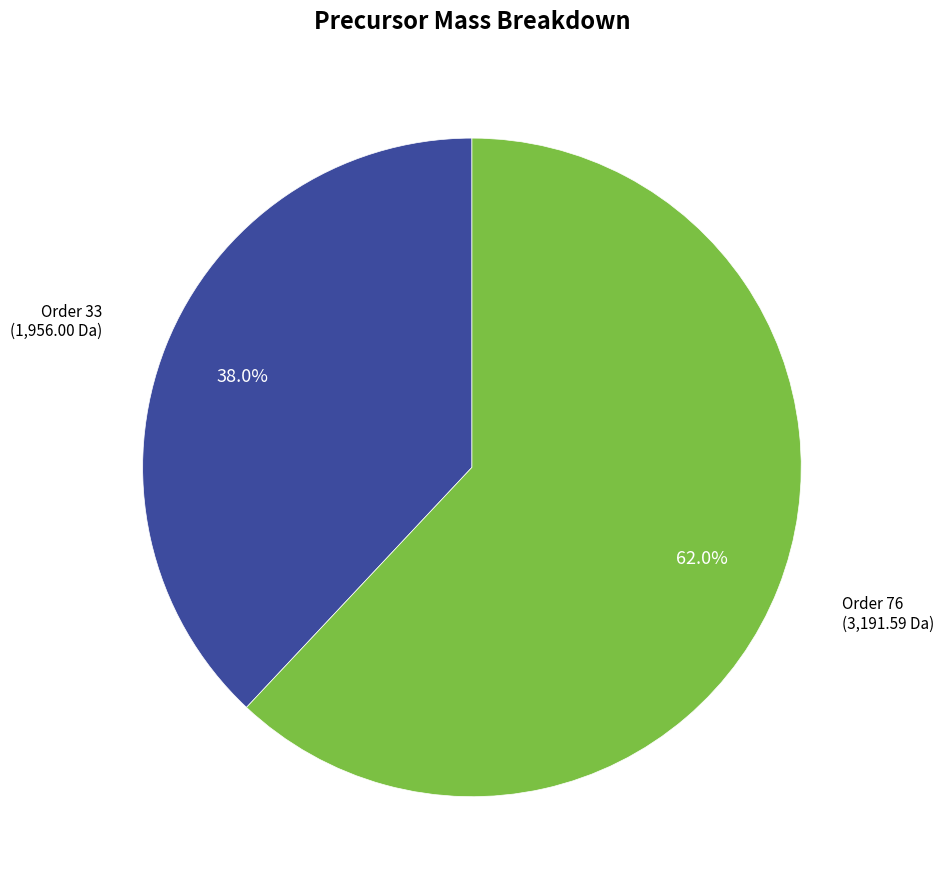

How many segments does this pie chart have?

2